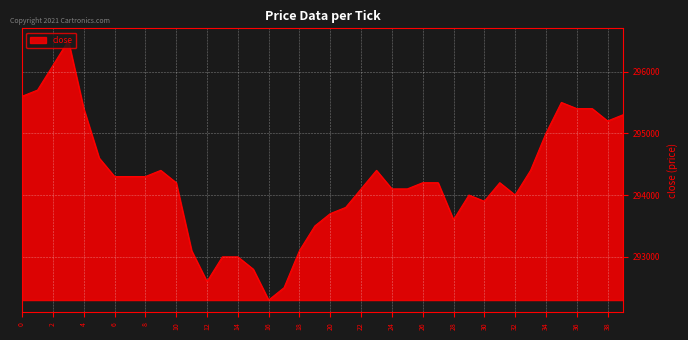

What is the difference between the maximum and minimum values?

4200